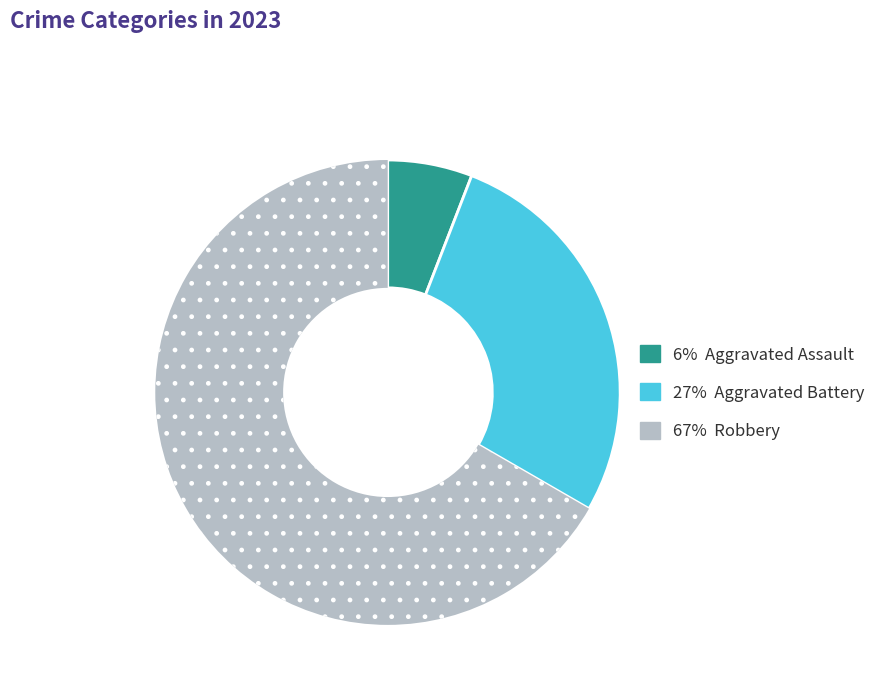

Rank the categories by value from highest to lowest.

67% Robbery, 27% Aggravated Battery, 6% Aggravated Assault